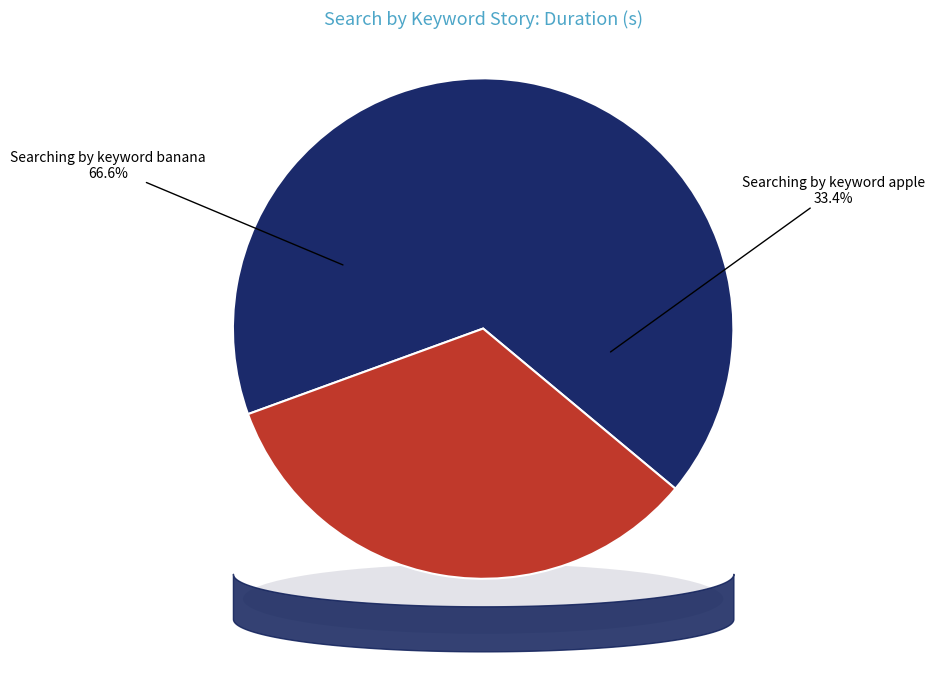

What is the largest slice in the pie chart?

Searching by keyword banana